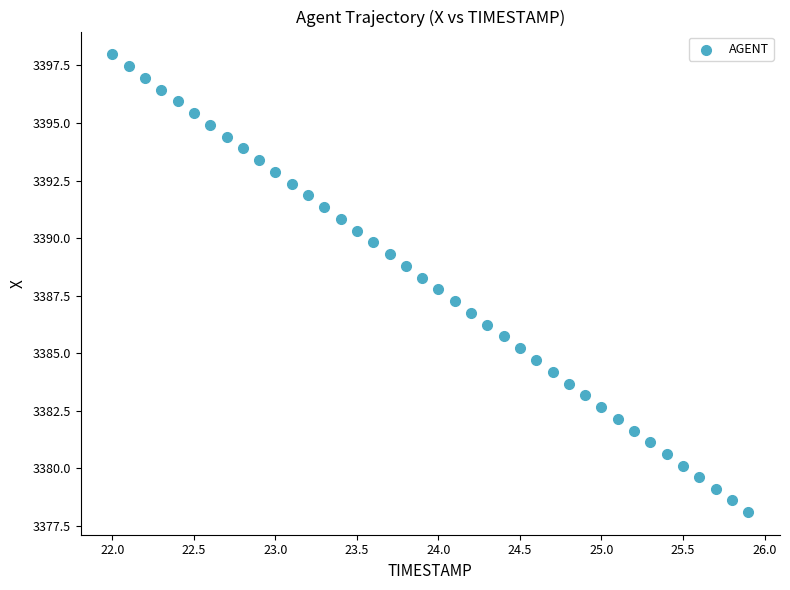

What is the range of X values (max minus min)?

3.9